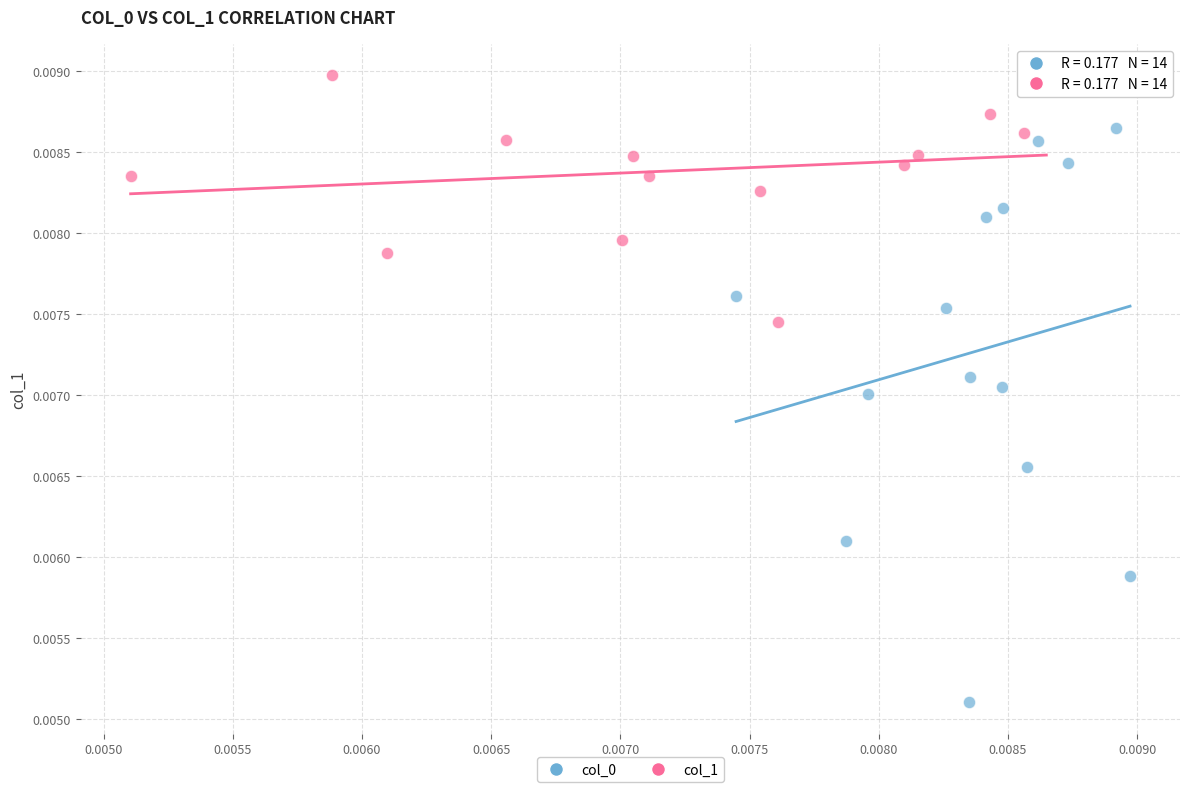

Which series contains the highest Y value?

col_1